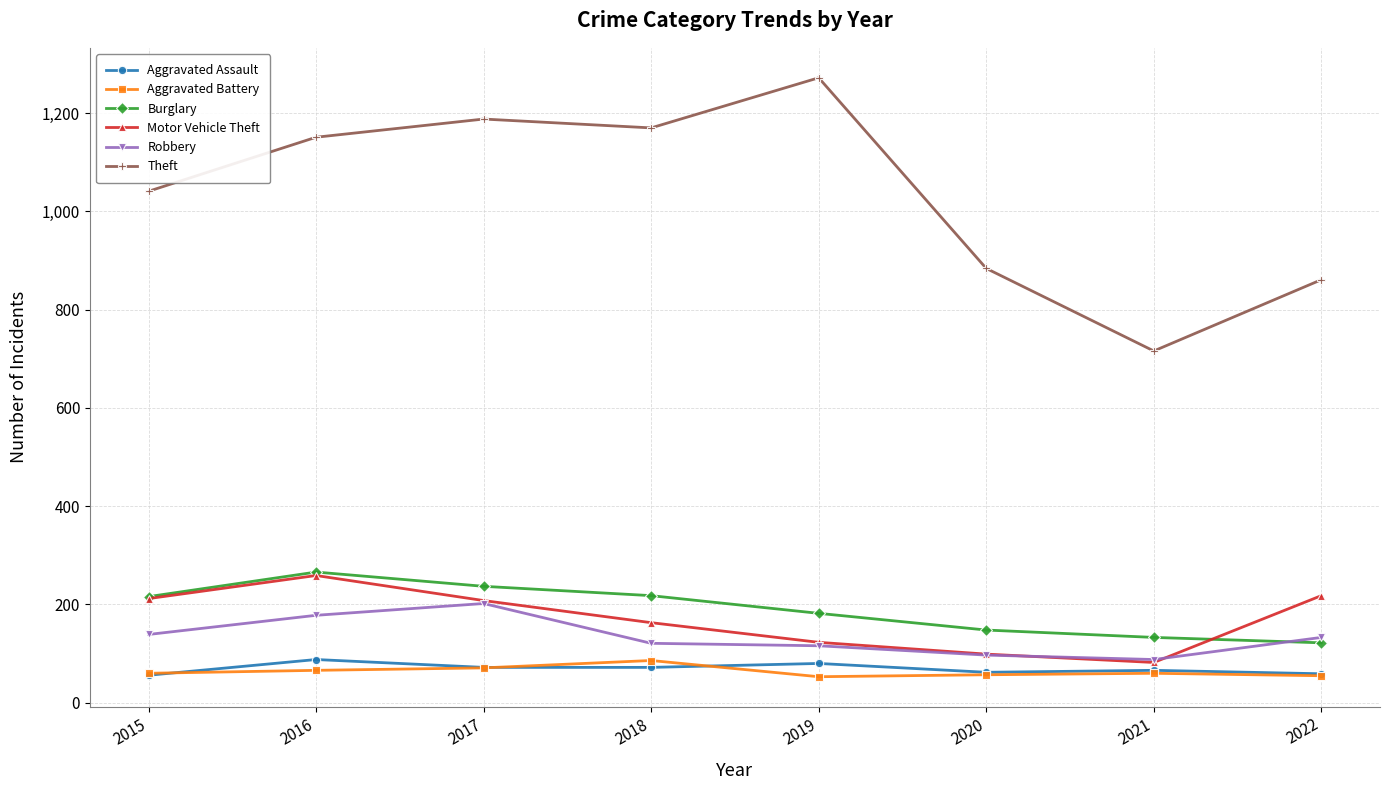

What is the value of the Theft point at the 2nd from the left?

1151